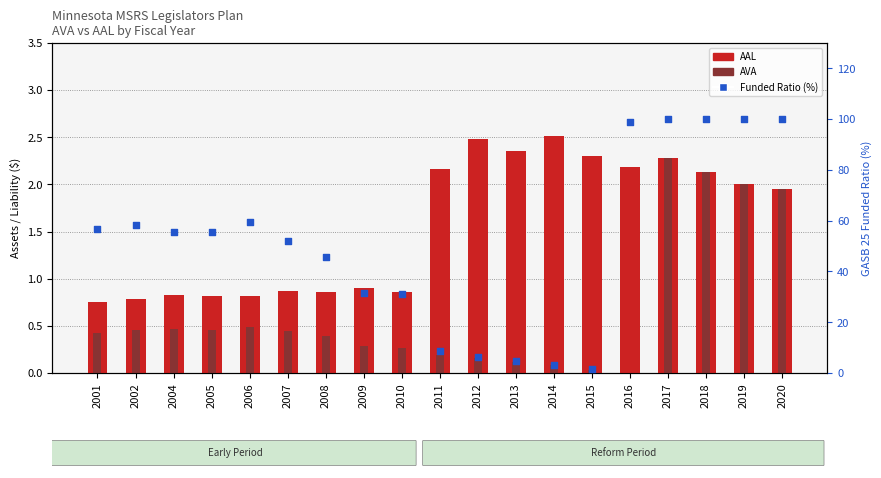

Is the value of AVA at 2017 greater than the value of Funded Ratio (%) at 2001?

No